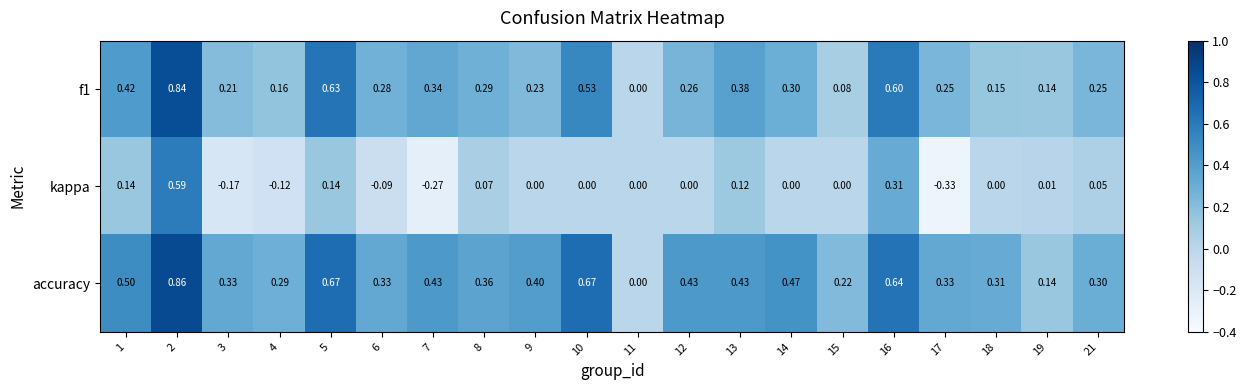

Which series has the widest spread of values?

kappa